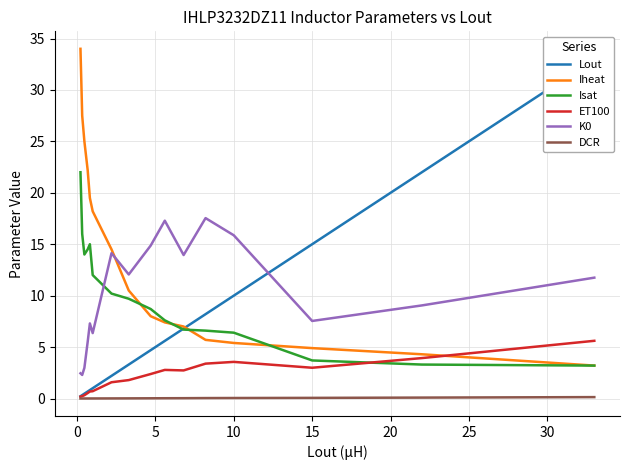

True or false: K0 and ET100 intersect in this chart.

False